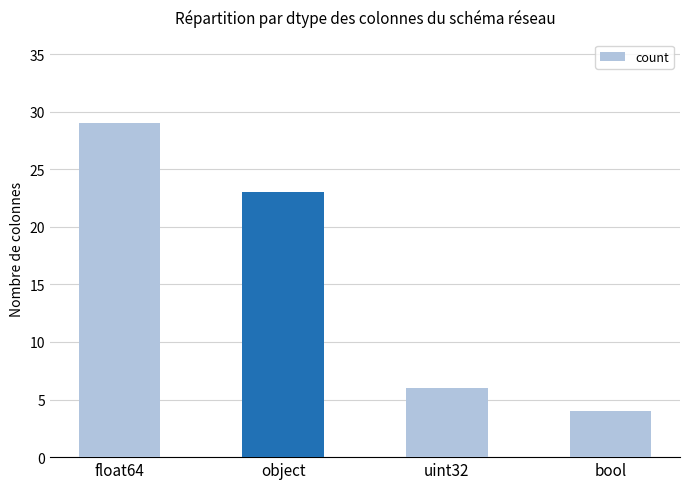

What is the change in value from float64 to uint32?

-23